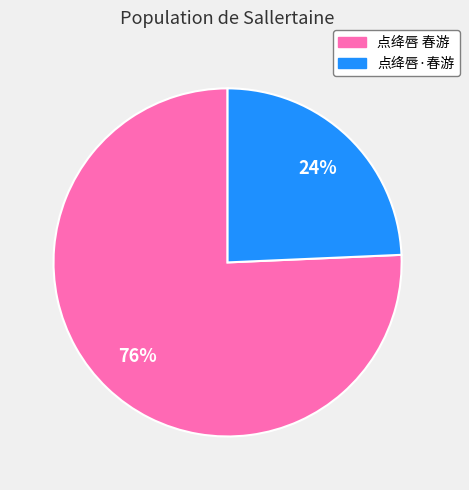

Is the sum of 点绛唇 春游 and 点绛唇·春游 greater than half?

Yes